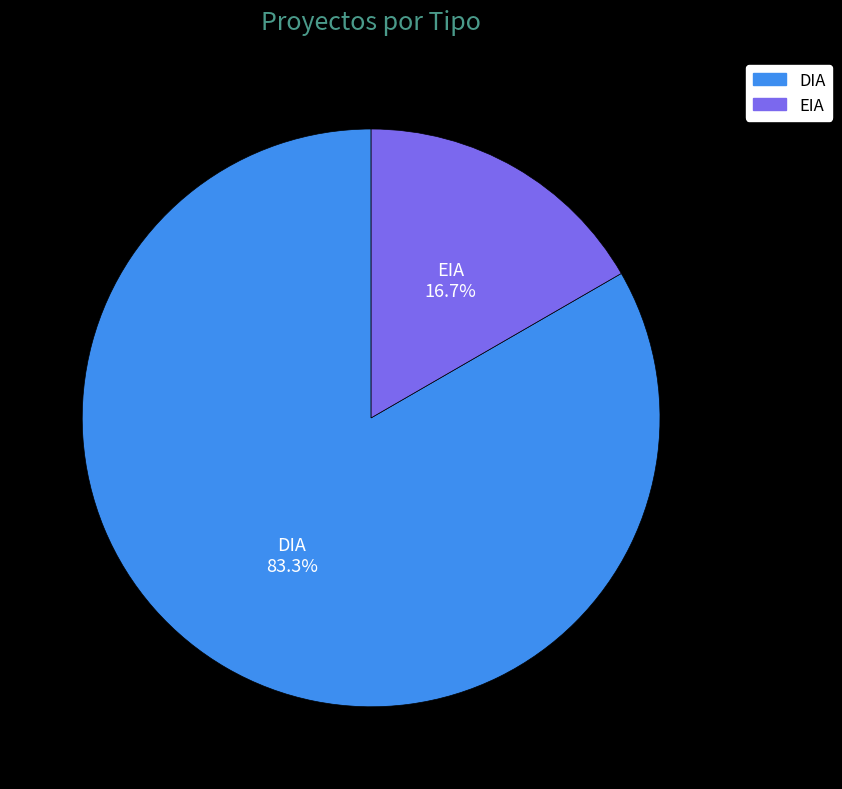

True or false: DIA accounts for 76% of the total.

False